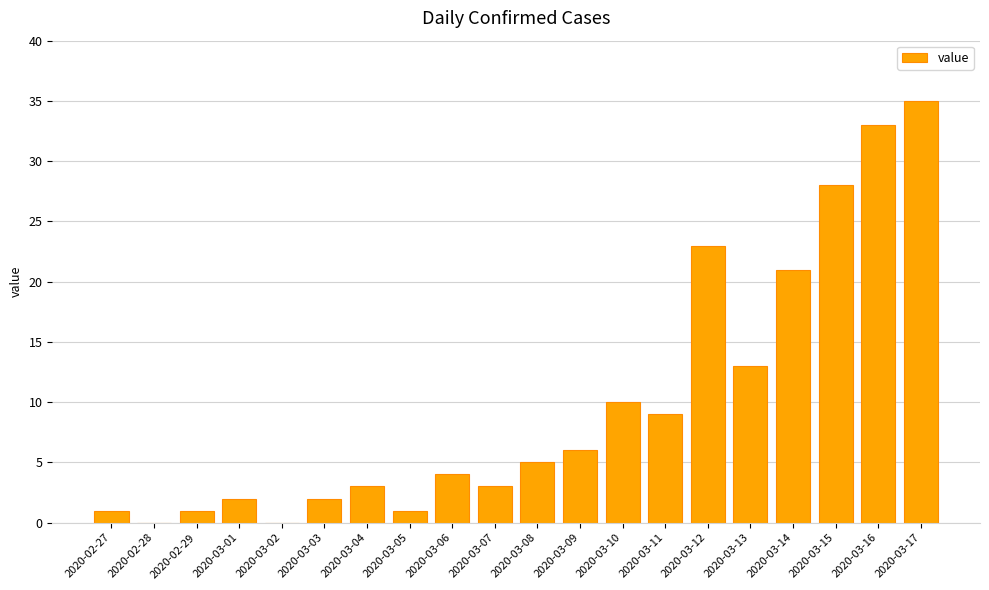

Are the bars grouped side by side (vs. stacked)?

No